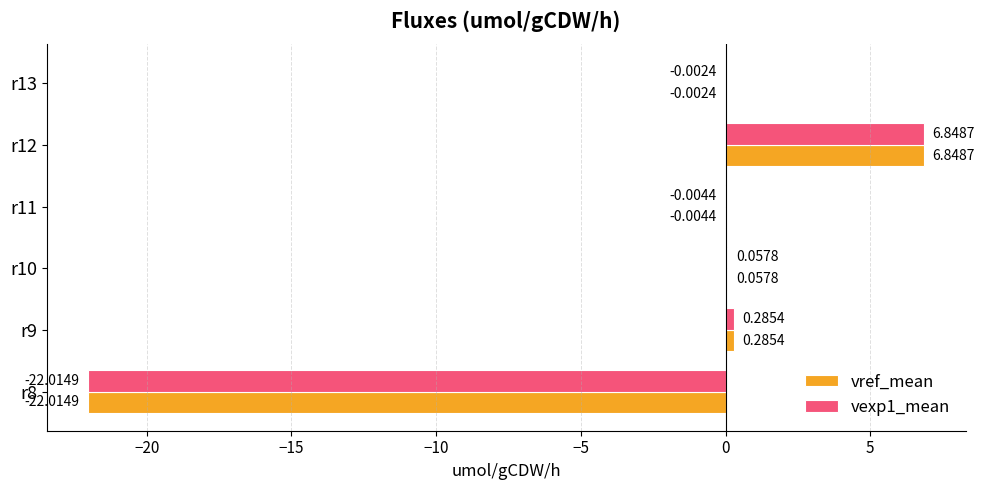

At which category is the sum across all series the highest?

r12